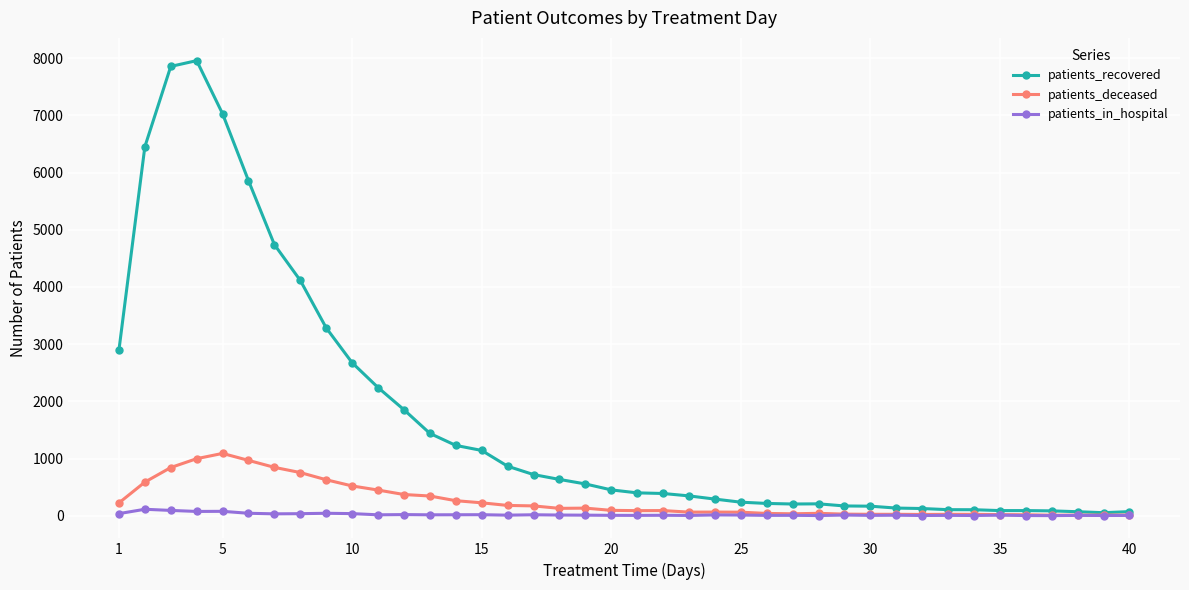

Which series has the widest spread of values?

patients_recovered